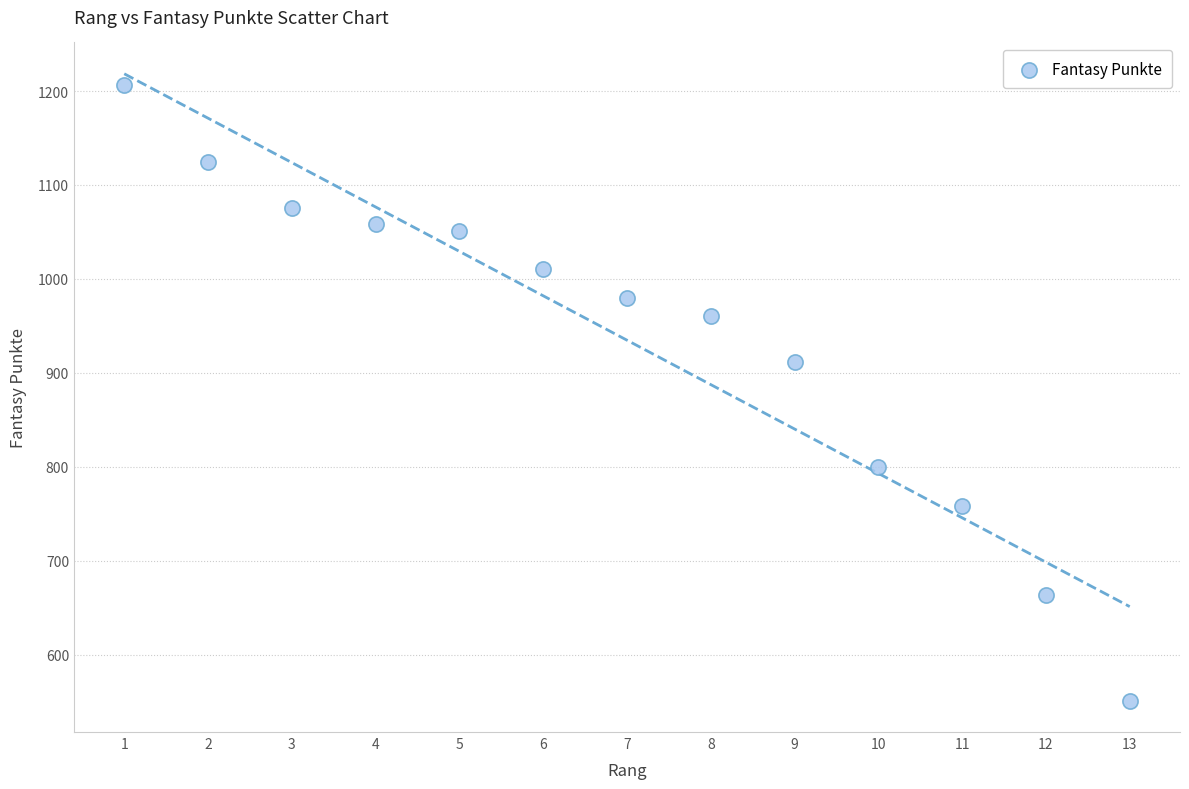

What is the range of Y values (max minus min)?

655